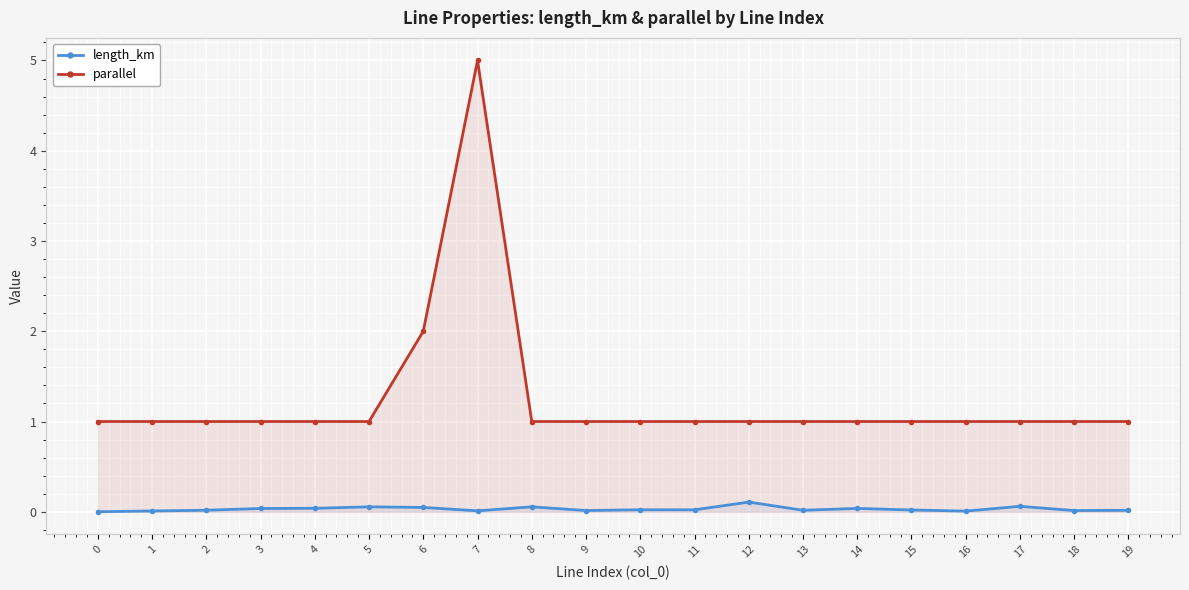

True or false: length_km and parallel cross at least once.

False